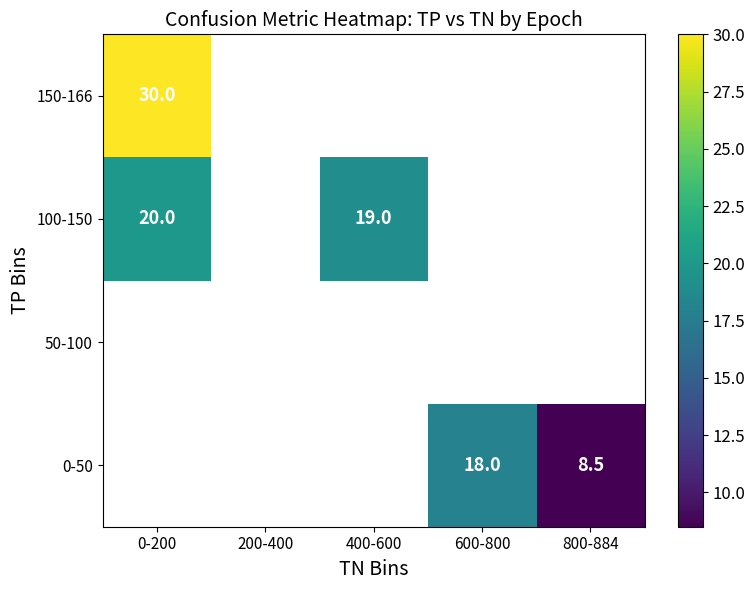

Is it true that 100-150 equals 20.0 at 0-200?

True